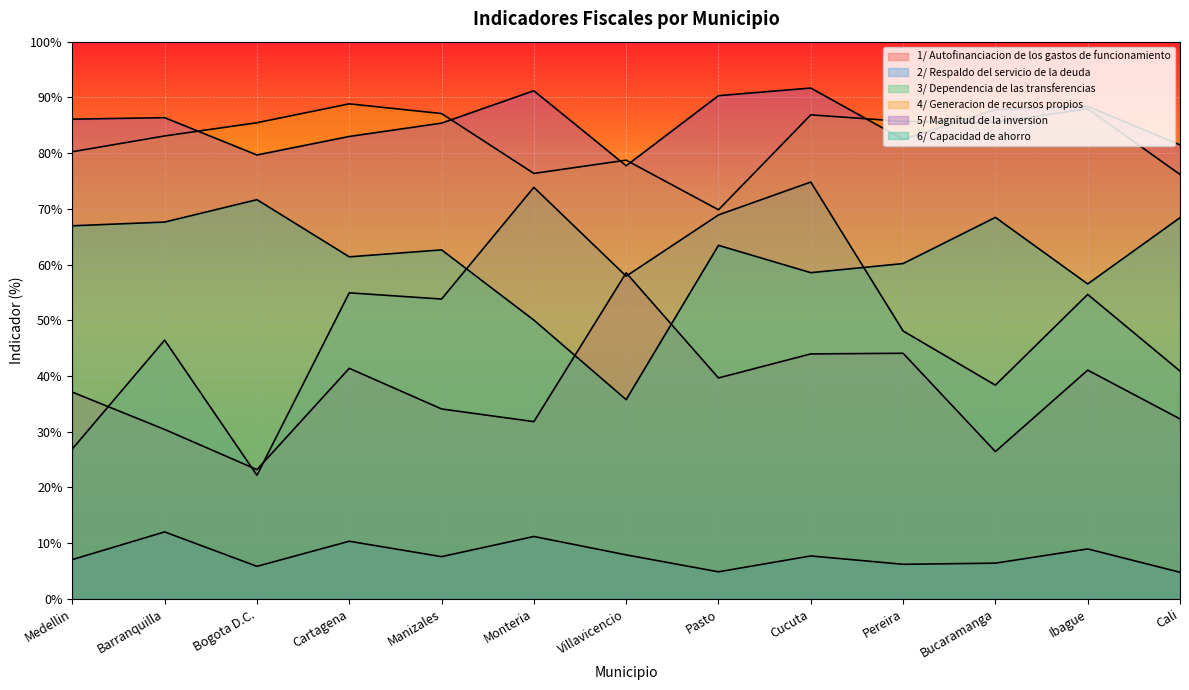

Reading left to right, what are all the values shown in this chart?

1/ Autofinanciacion de los gastos de funcionamiento: 37.1	30.4	23.2	41.4	34.1	31.8	58.5	39.7	44.0	44.1	26.4	41.1	32.3
2/ Respaldo del servicio de la deuda: 7.1	12.0	5.8	10.3	7.6	11.2	7.9	4.9	7.7	6.2	6.4	9.0	4.8
3/ Dependencia de las transferencias: 26.9	46.4	22.2	54.9	53.8	73.9	57.9	68.9	74.8	48.1	38.4	54.6	40.9
4/ Generacion de recursos propios: 80.2	83.1	85.5	88.8	87.1	76.4	78.7	69.8	86.9	85.7	85.5	88.0	76.2
5/ Magnitud de la inversion: 86.1	86.4	79.7	83.0	85.4	91.2	77.7	90.3	91.7	82.5	87.8	88.4	81.5
6/ Capacidad de ahorro: 67.0	67.6	71.6	61.4	62.6	50.0	35.8	63.4	58.5	60.2	68.5	56.5	68.4